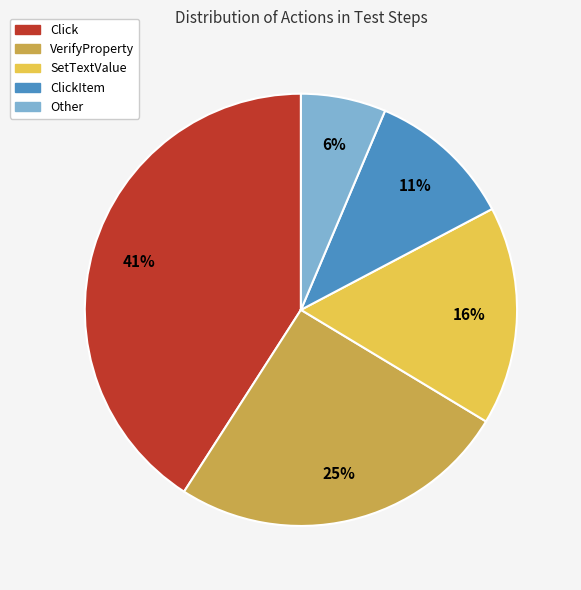

Is there a majority slice in this chart?

No